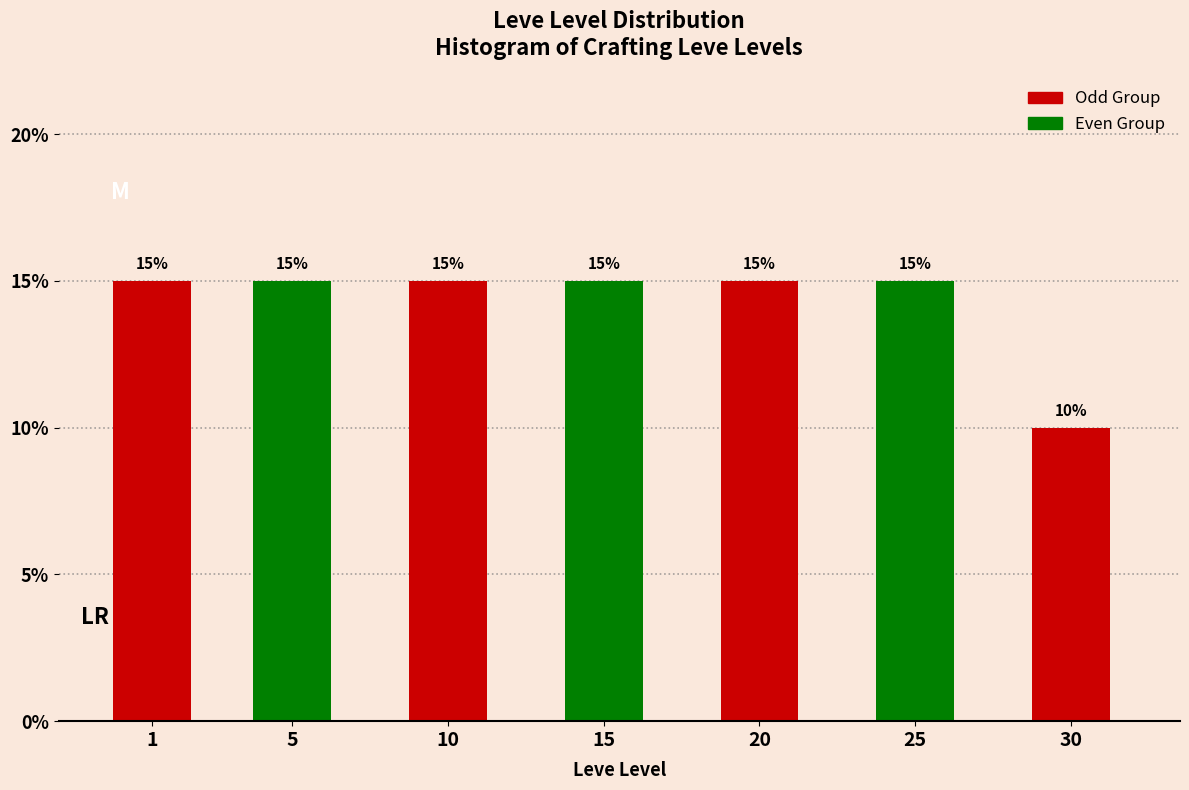

Reading left to right, extract all data points from this chart.

1=15	5=15	10=15	15=15	20=15	25=15	30=10